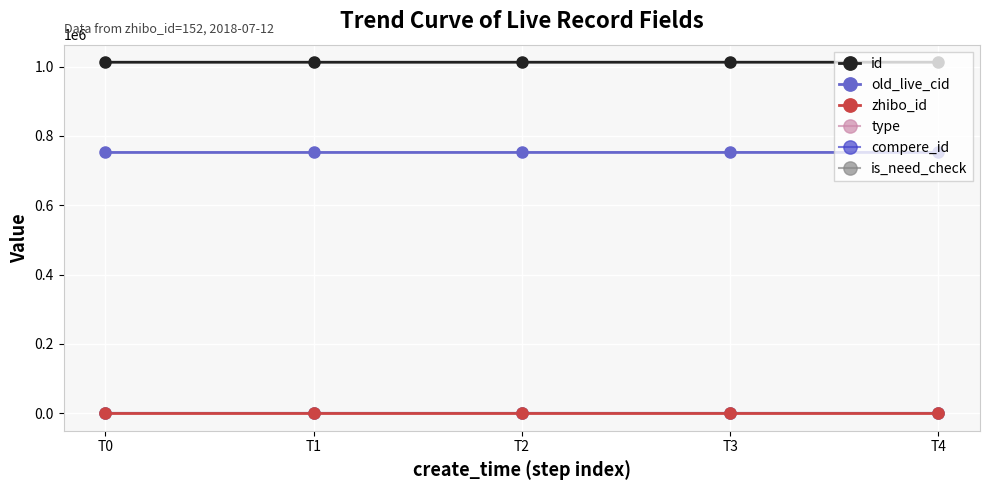

Where is is_need_check nearest to the value 0?

T0